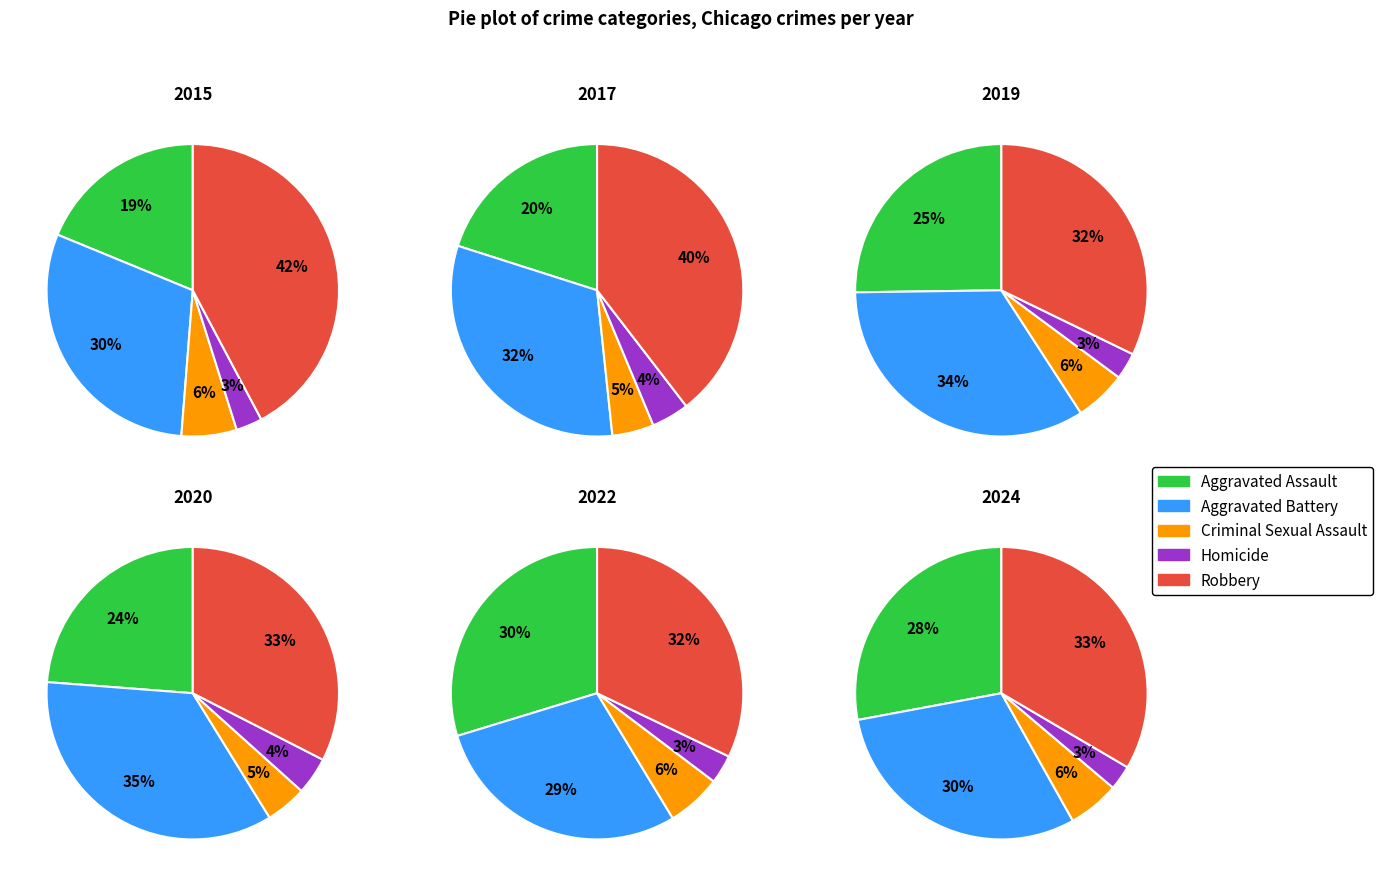

Does 5 represent more than half of the total?

No